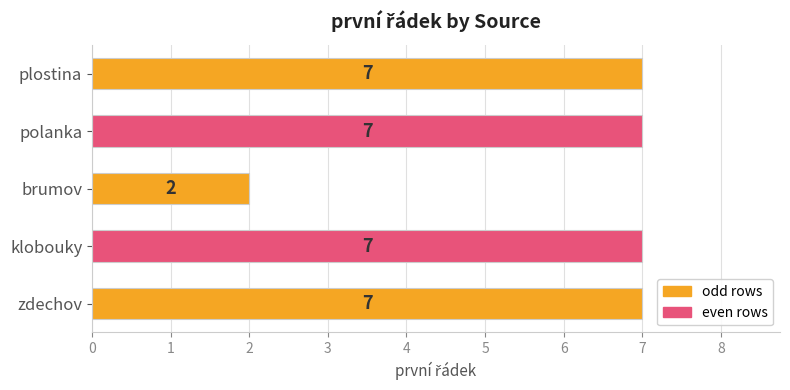

Approximately how many times larger is the value at zdechov compared to brumov?

3.5